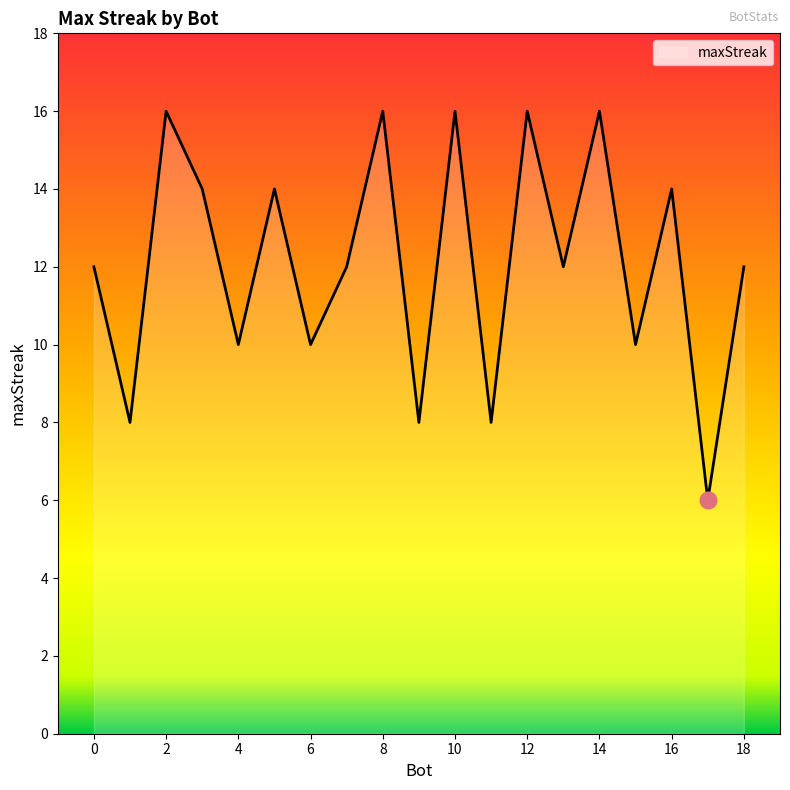

What is the difference between the maximum and minimum values?

10